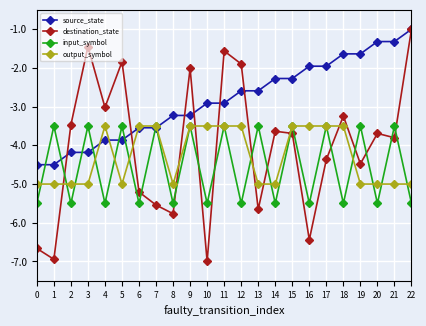

The value of input_symbol at 9 is -2.1. True or false?

False